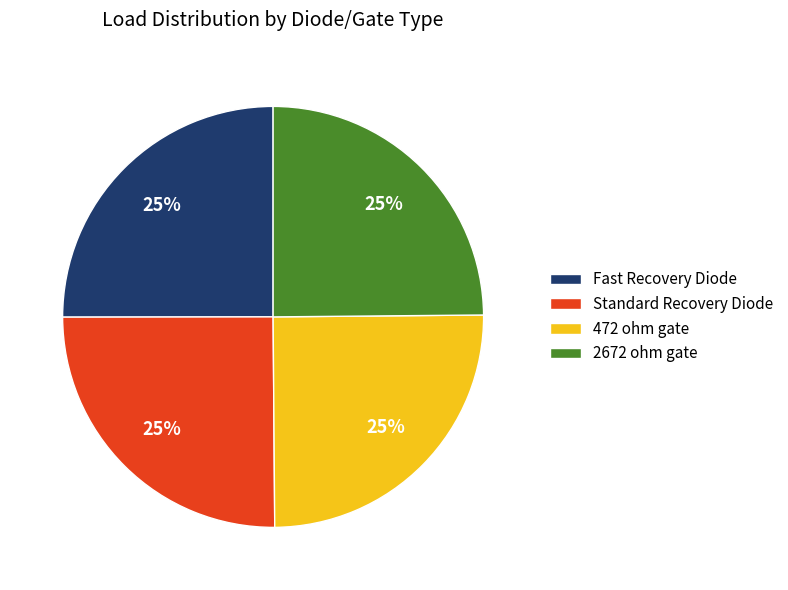

Is it true that Standard Recovery Diode is 25% of the pie?

True